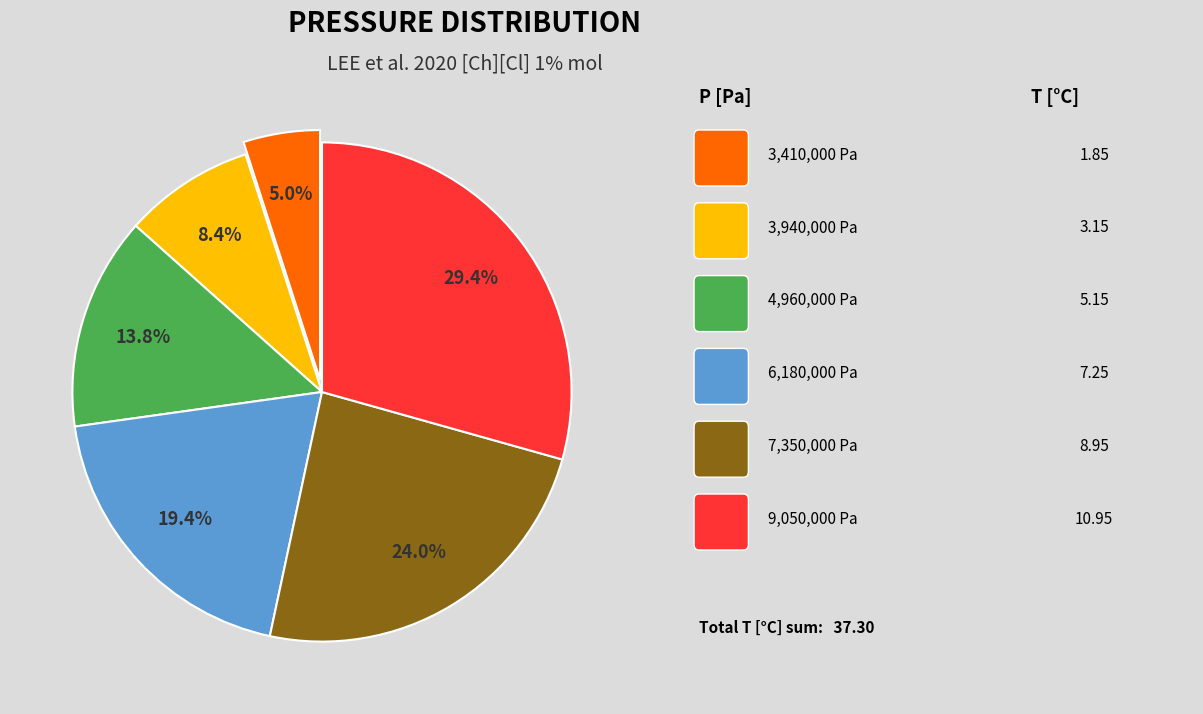

Does any single category account for the majority?

No